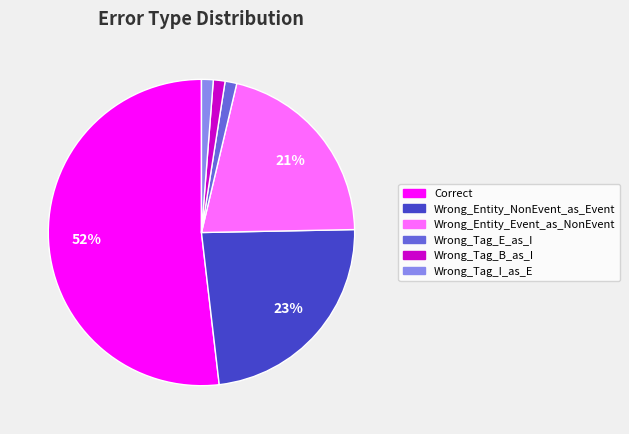

How many slices are in this pie chart?

6